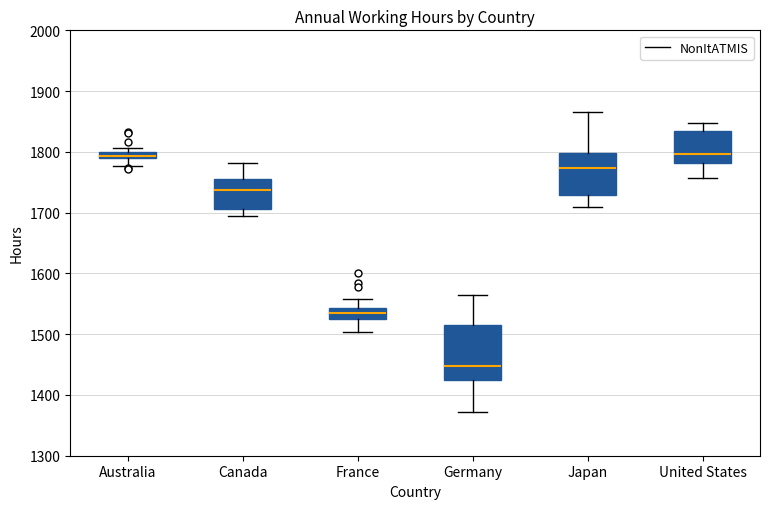

Comparing the boxes themselves (not the whiskers), which one is the tallest?

Germany